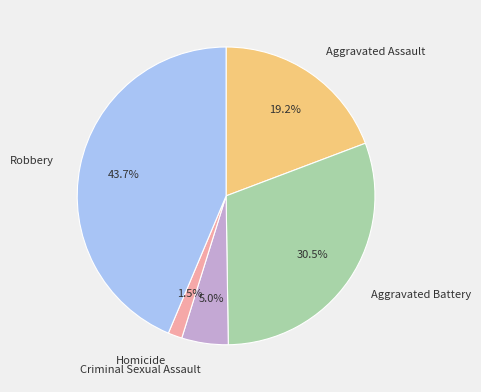

Is there a majority slice in this chart?

No